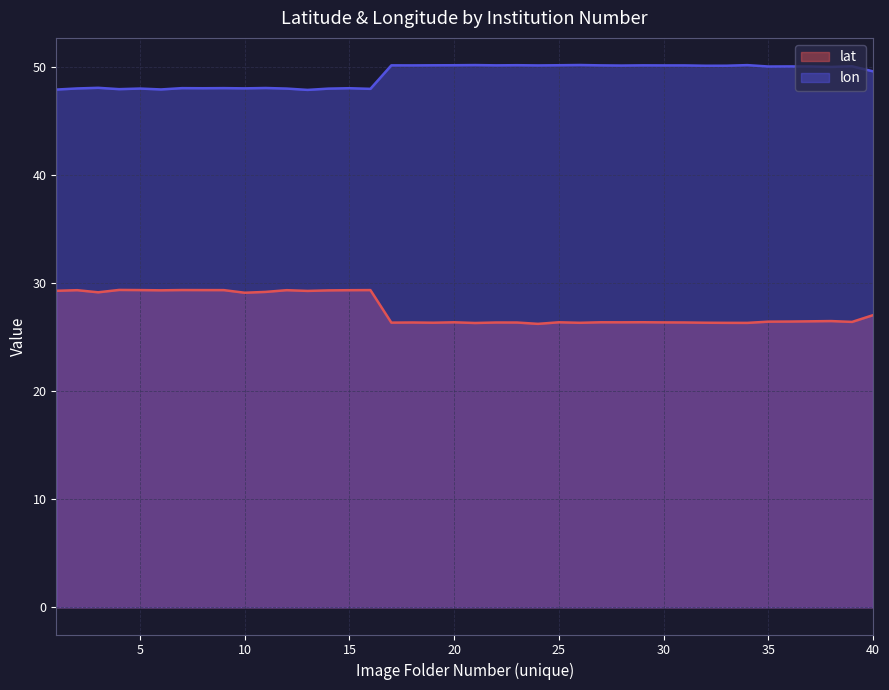

At which category does lat reach its first local peak?

2